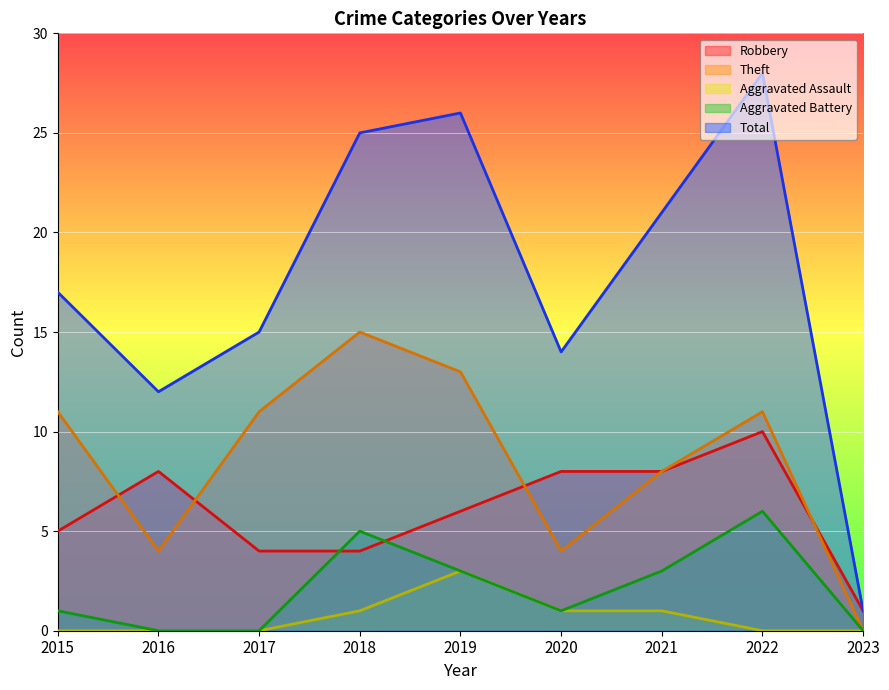

What is the total value across all series at 2023?

2